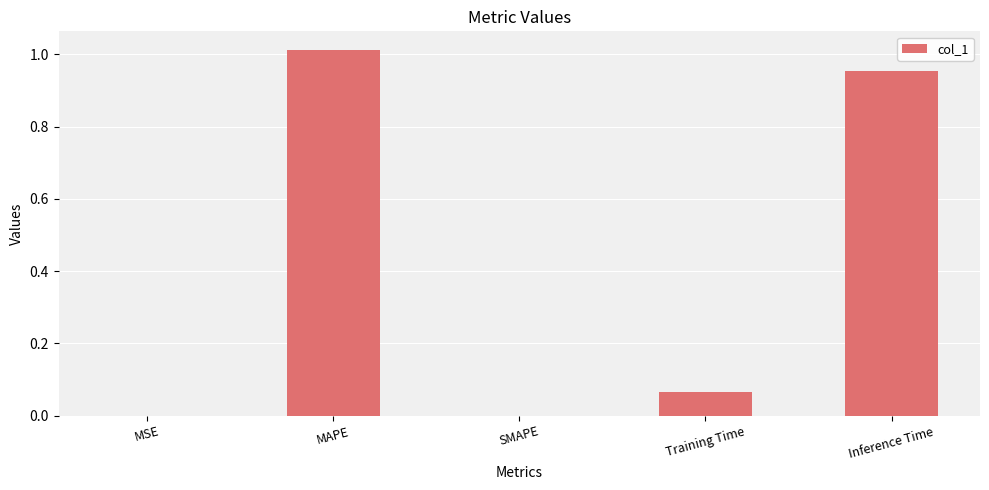

Which label corresponds to the largest value in the chart?

MAPE